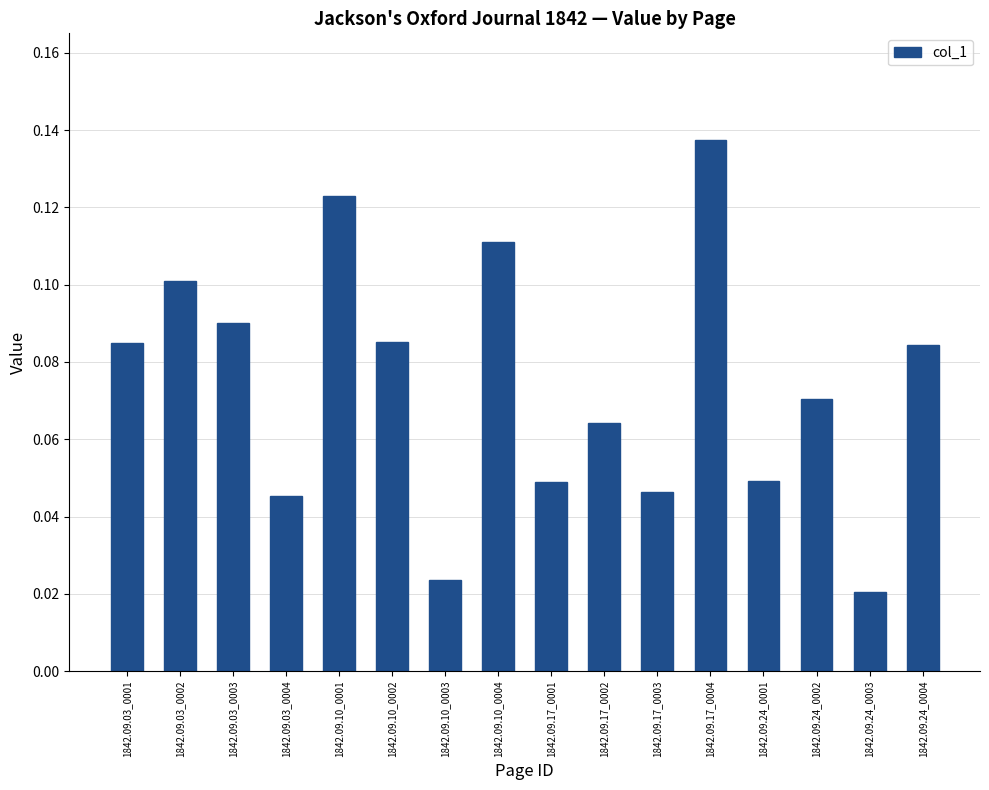

How many values are between 0 and 1?

16